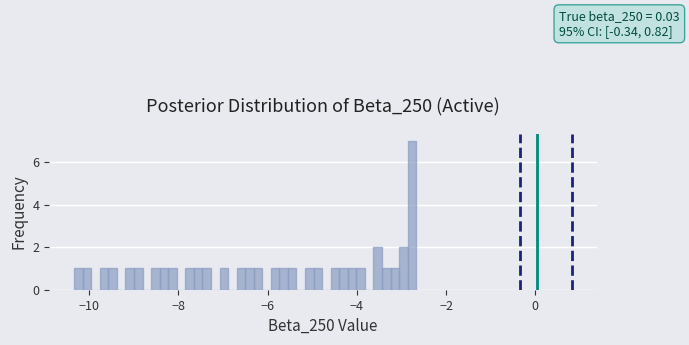

Read against the x-axis, roughly where is the centre of the tallest bar?

-2.8